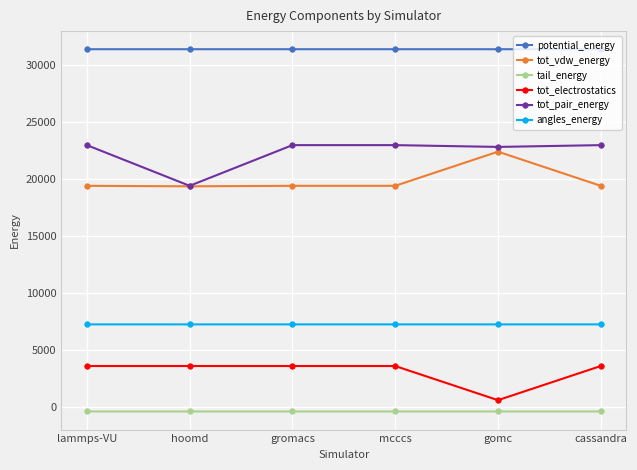

What is the difference between the tot_electrostatics values at cassandra and gomc?

2999.6